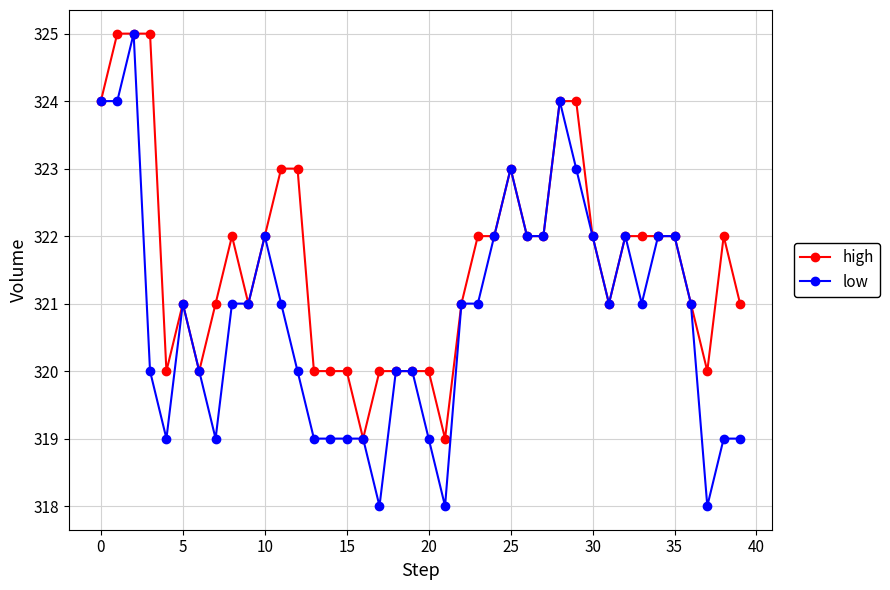

Which series has the largest total across all categories?

high